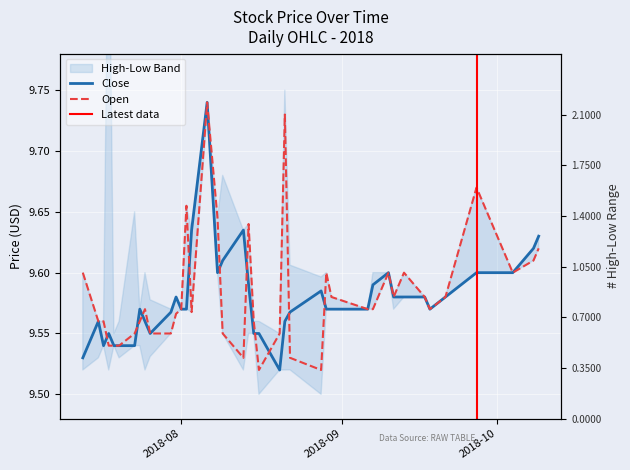

Is this an area chart (filled region under the line)?

No